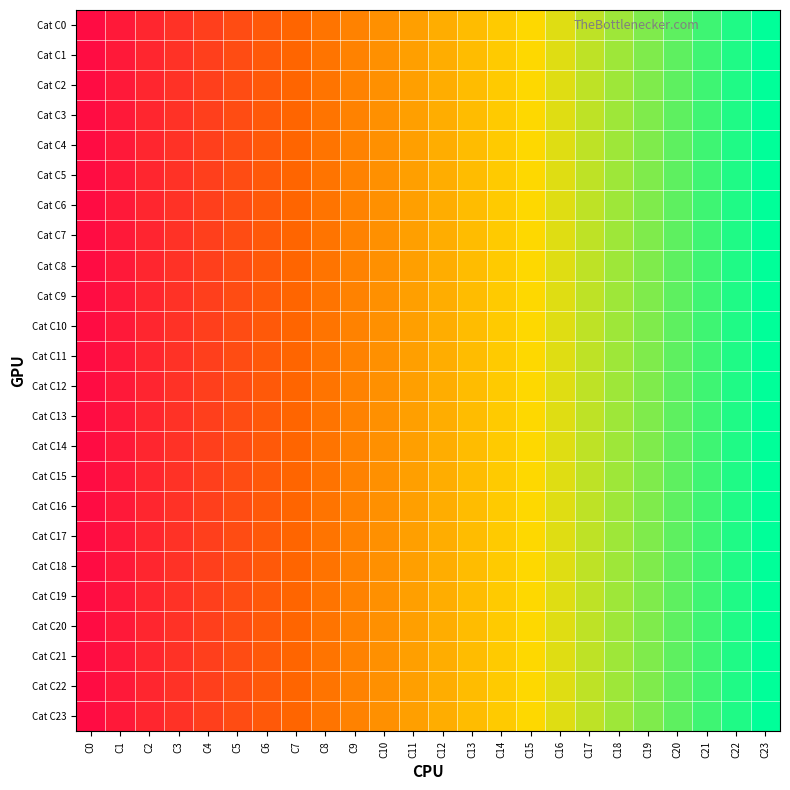

At which category is the sum across all series the highest?

C23